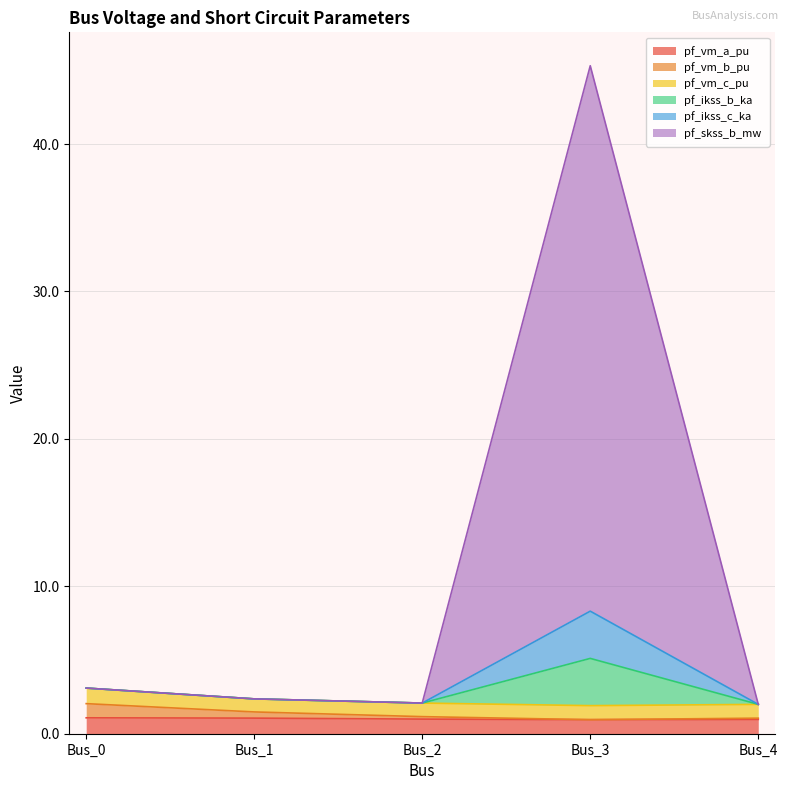

True or false: pf_ikss_c_ka and pf_vm_b_pu cross at least once.

False